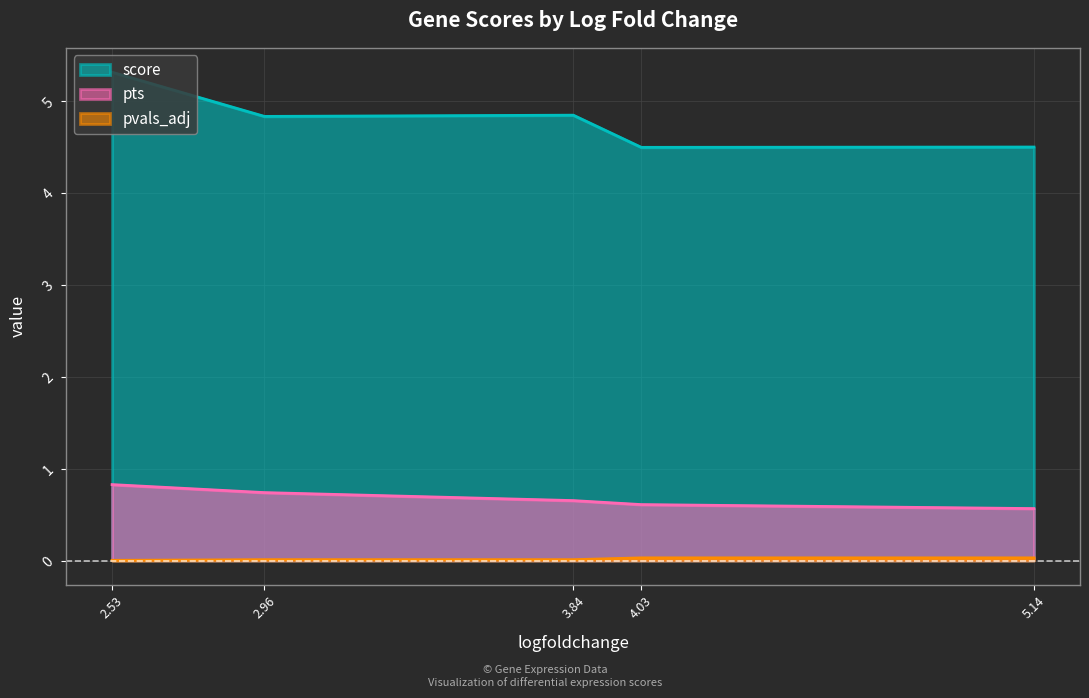

Between 2.53 and 4.03, which series saw the biggest shift?

score